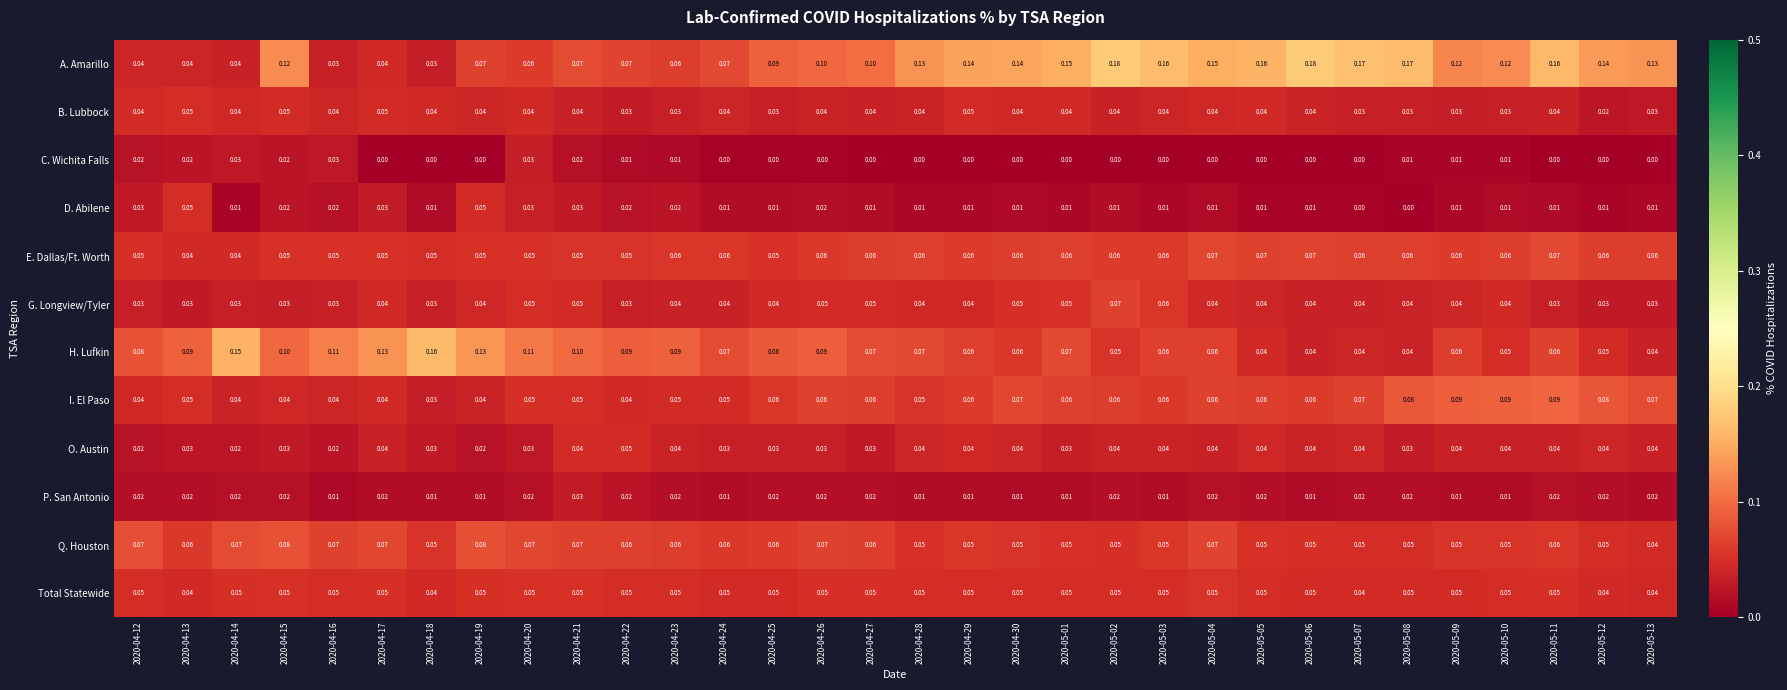

Which series has the largest total across all categories?

A. Amarillo